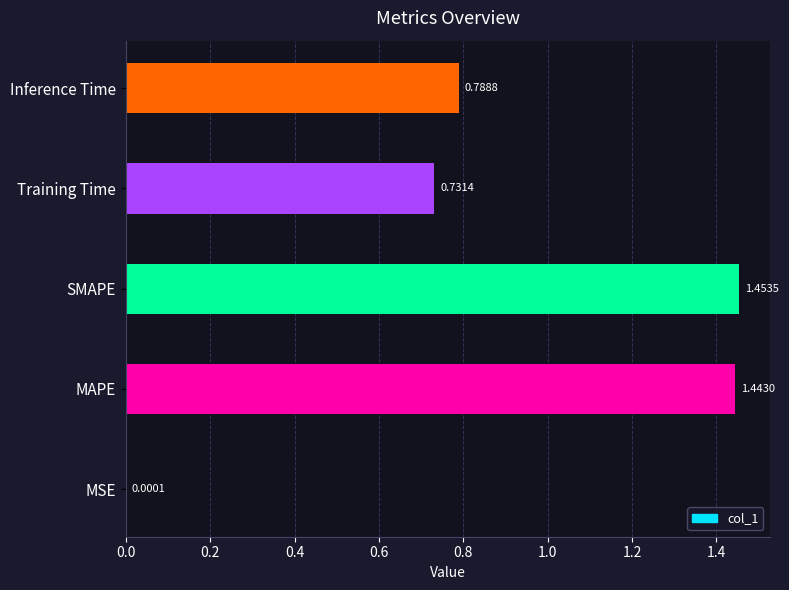

Which category has the highest value across all series?

SMAPE